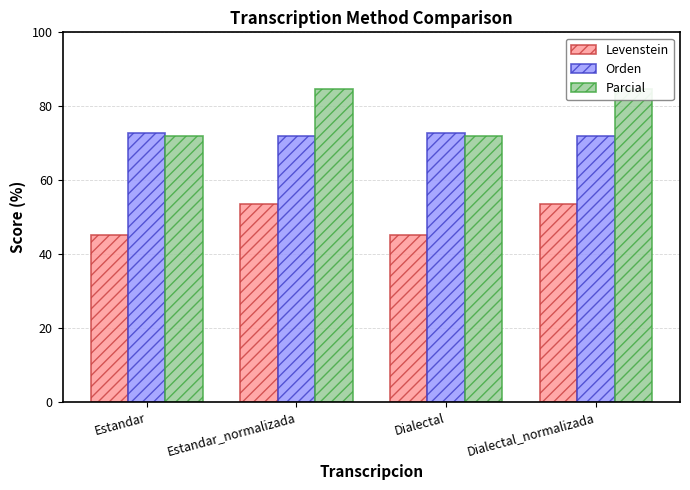

At Estandar, list the series in order from largest to smallest.

Orden, Parcial, Levenstein